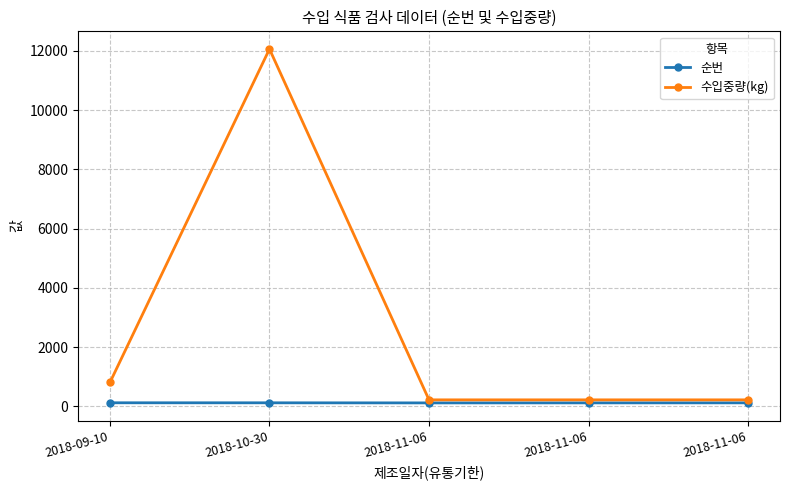

Rank the series at 2018-10-30 from lowest to highest value.

순번, 수입중량(kg)